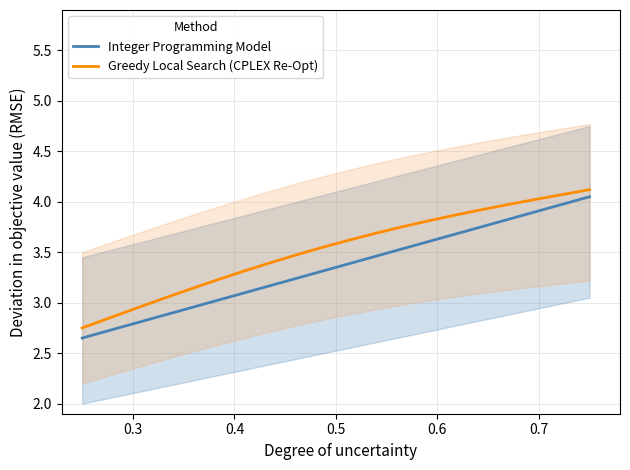

True or false: Integer Programming Model has a value of 1.4 at 19.

False